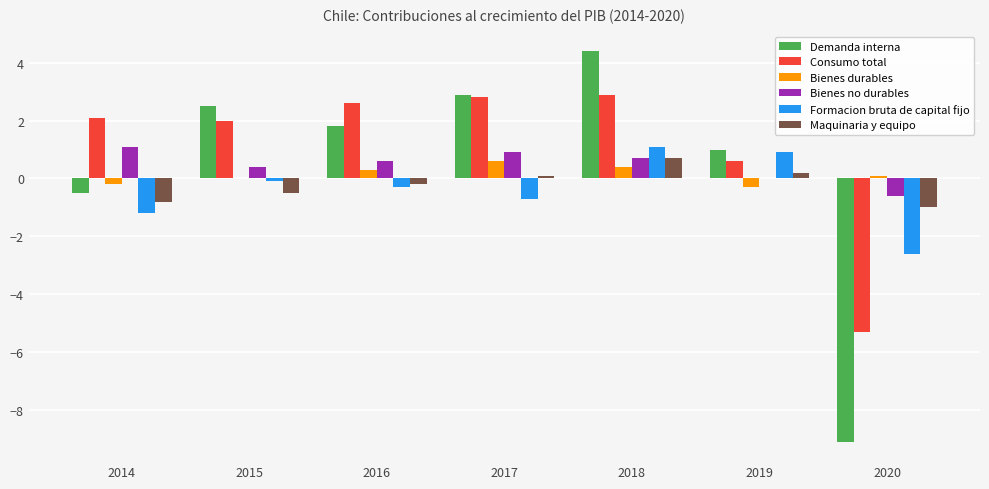

Which series changed the most between 2015 and 2018?

Demanda interna